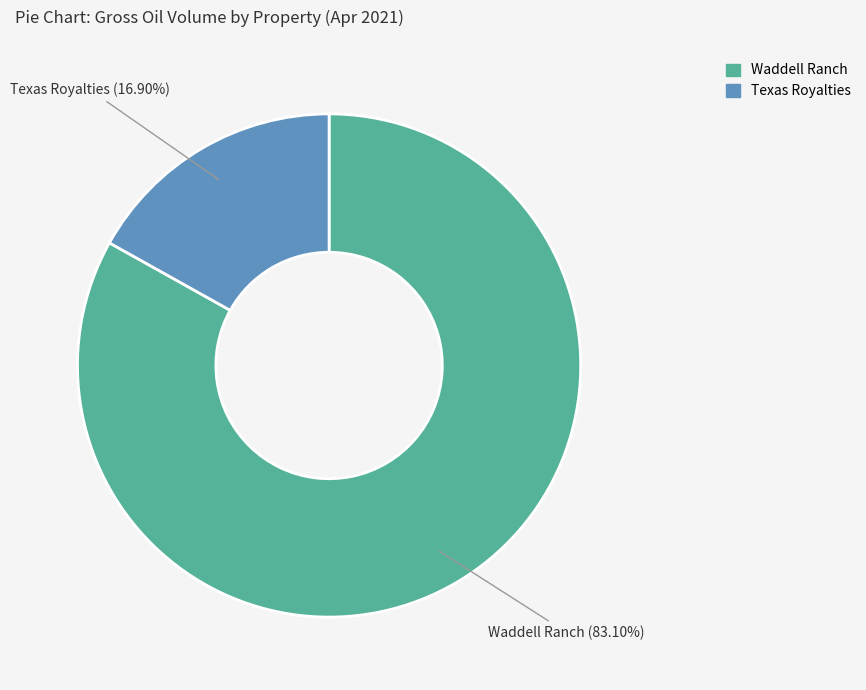

Which category has the smallest portion of the pie?

Texas Royalties